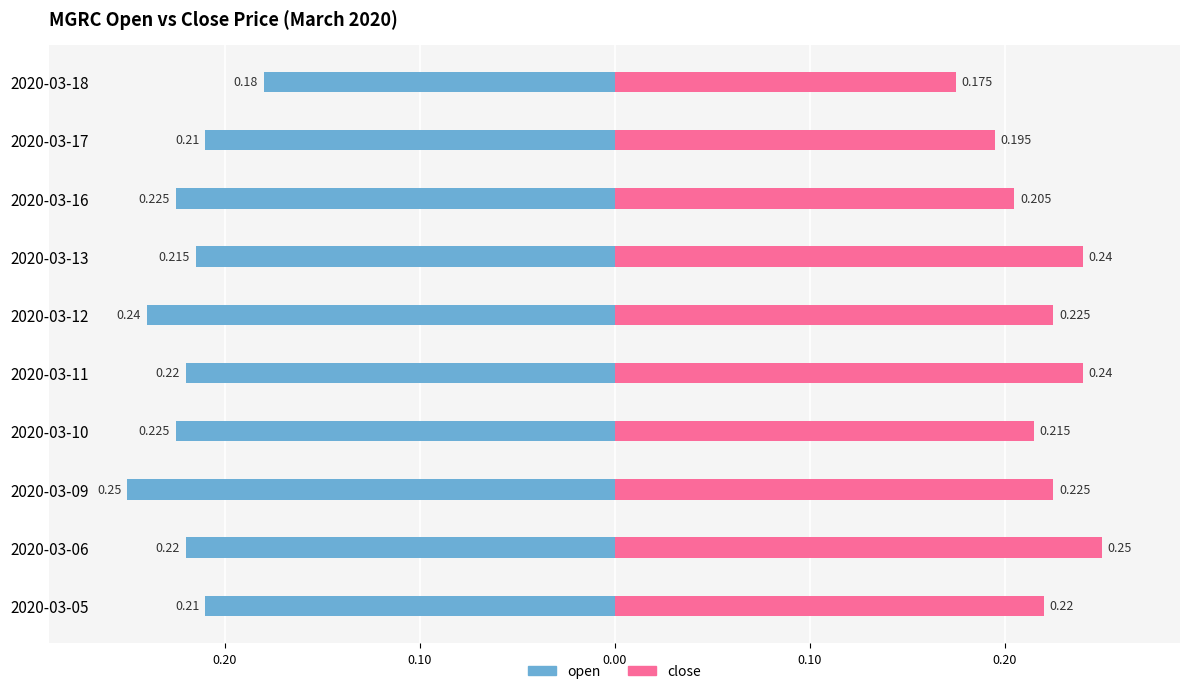

What is the sum of all open values?

-2.2